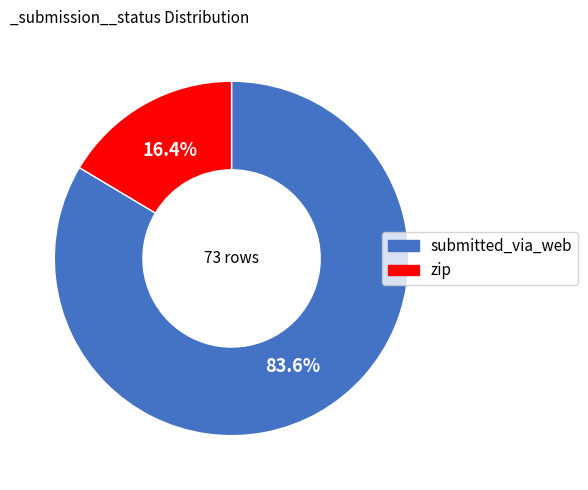

What percentage is the submitted_via_web slice, to the nearest percent?

84%